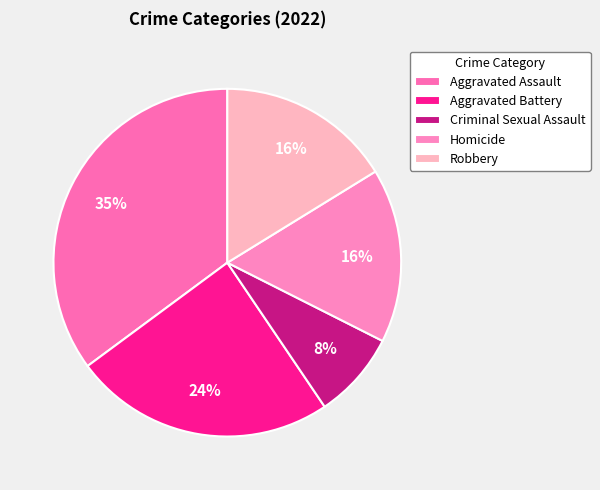

What percentage do Aggravated Battery and Aggravated Assault together represent?

59.5%